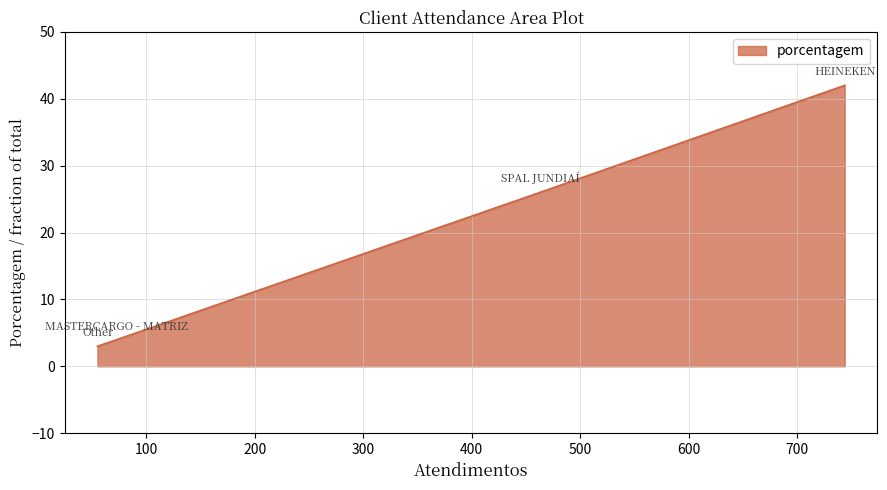

True or false: there are more than 0 points higher than both neighbors.

False